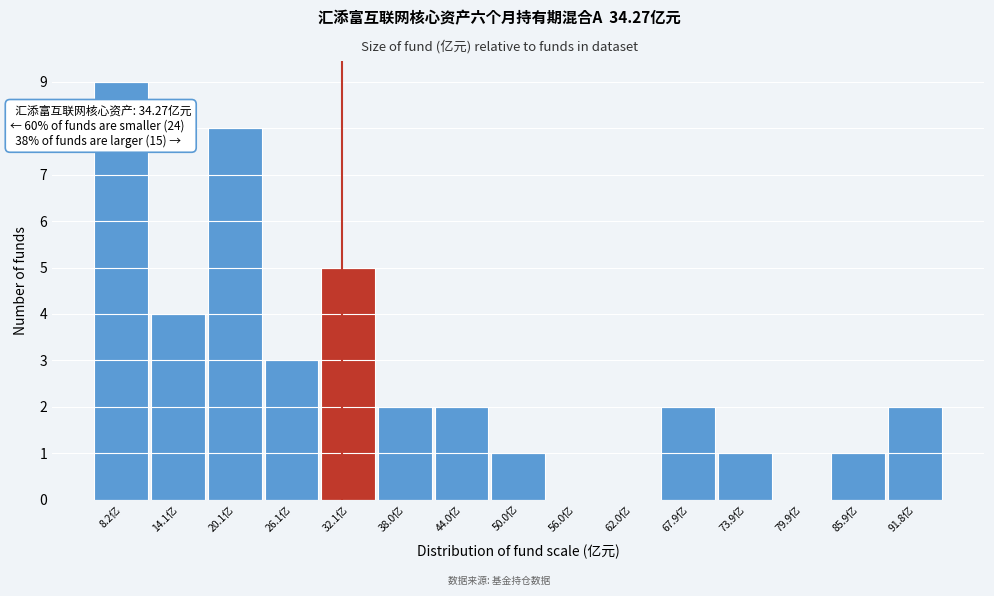

Reading left to right, transcribe all the data shown in this chart.

8.2亿=9	14.1亿=4	20.1亿=8	26.1亿=3	32.1亿=5	38.0亿=2	44.0亿=2	50.0亿=1	56.0亿=0	62.0亿=0	67.9亿=2	73.9亿=1	79.9亿=0	85.9亿=1	91.8亿=2